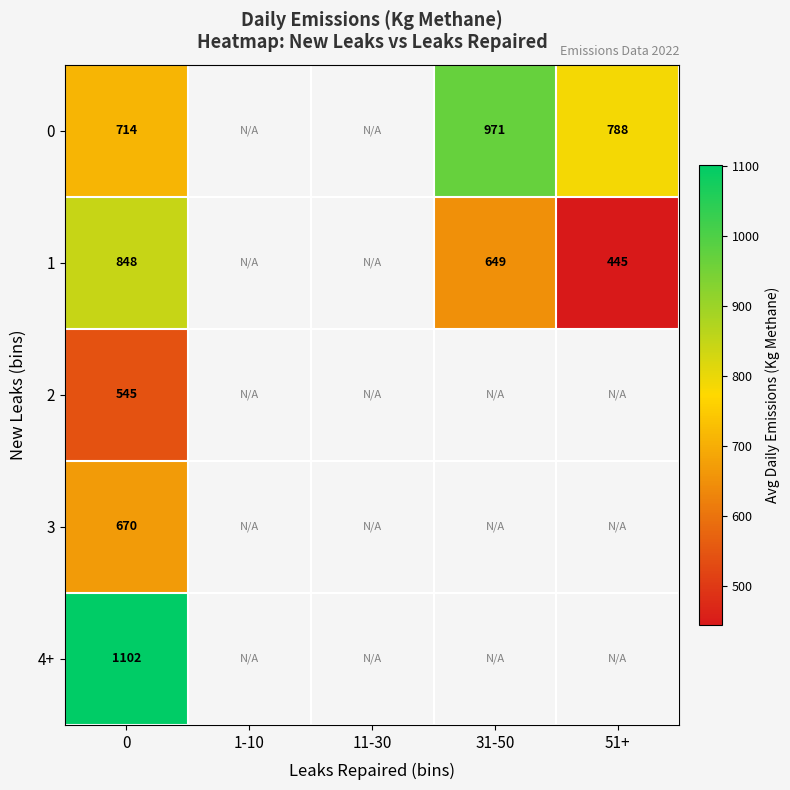

How many positive values does the 2 series have?

1